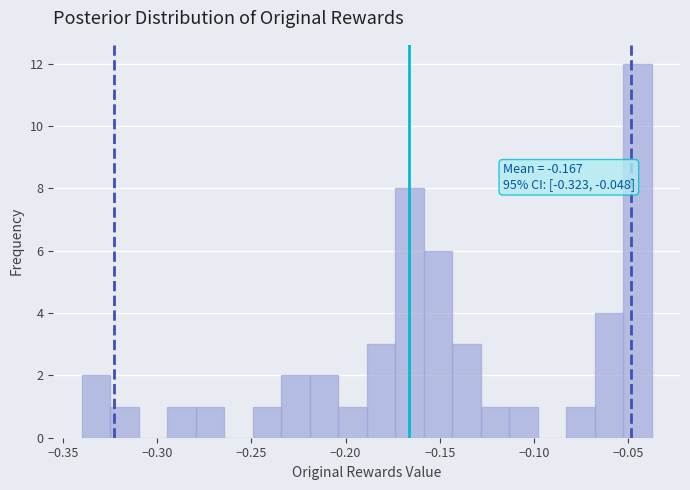

Around what value on the x-axis is the tallest bar? Give the approximate position of its centre, as read against the axis.

-0.045